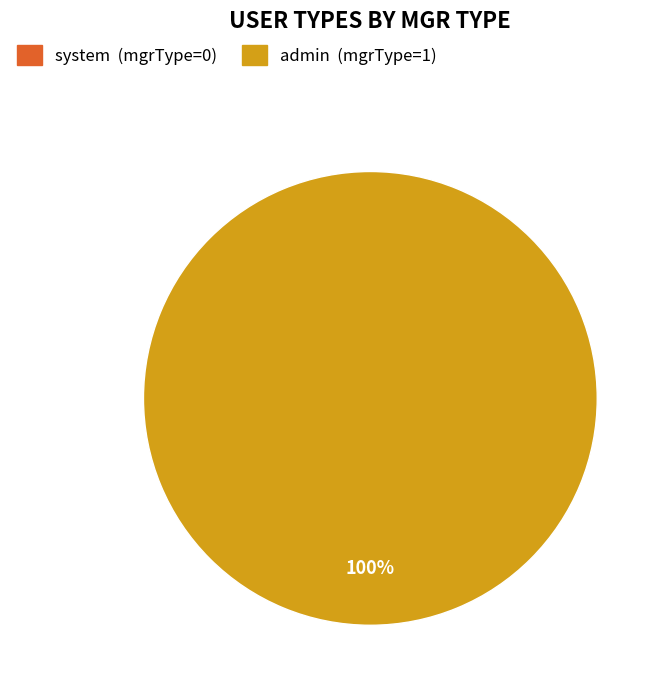

To the nearest percent, what is the combined percentage of admin and system?

100%